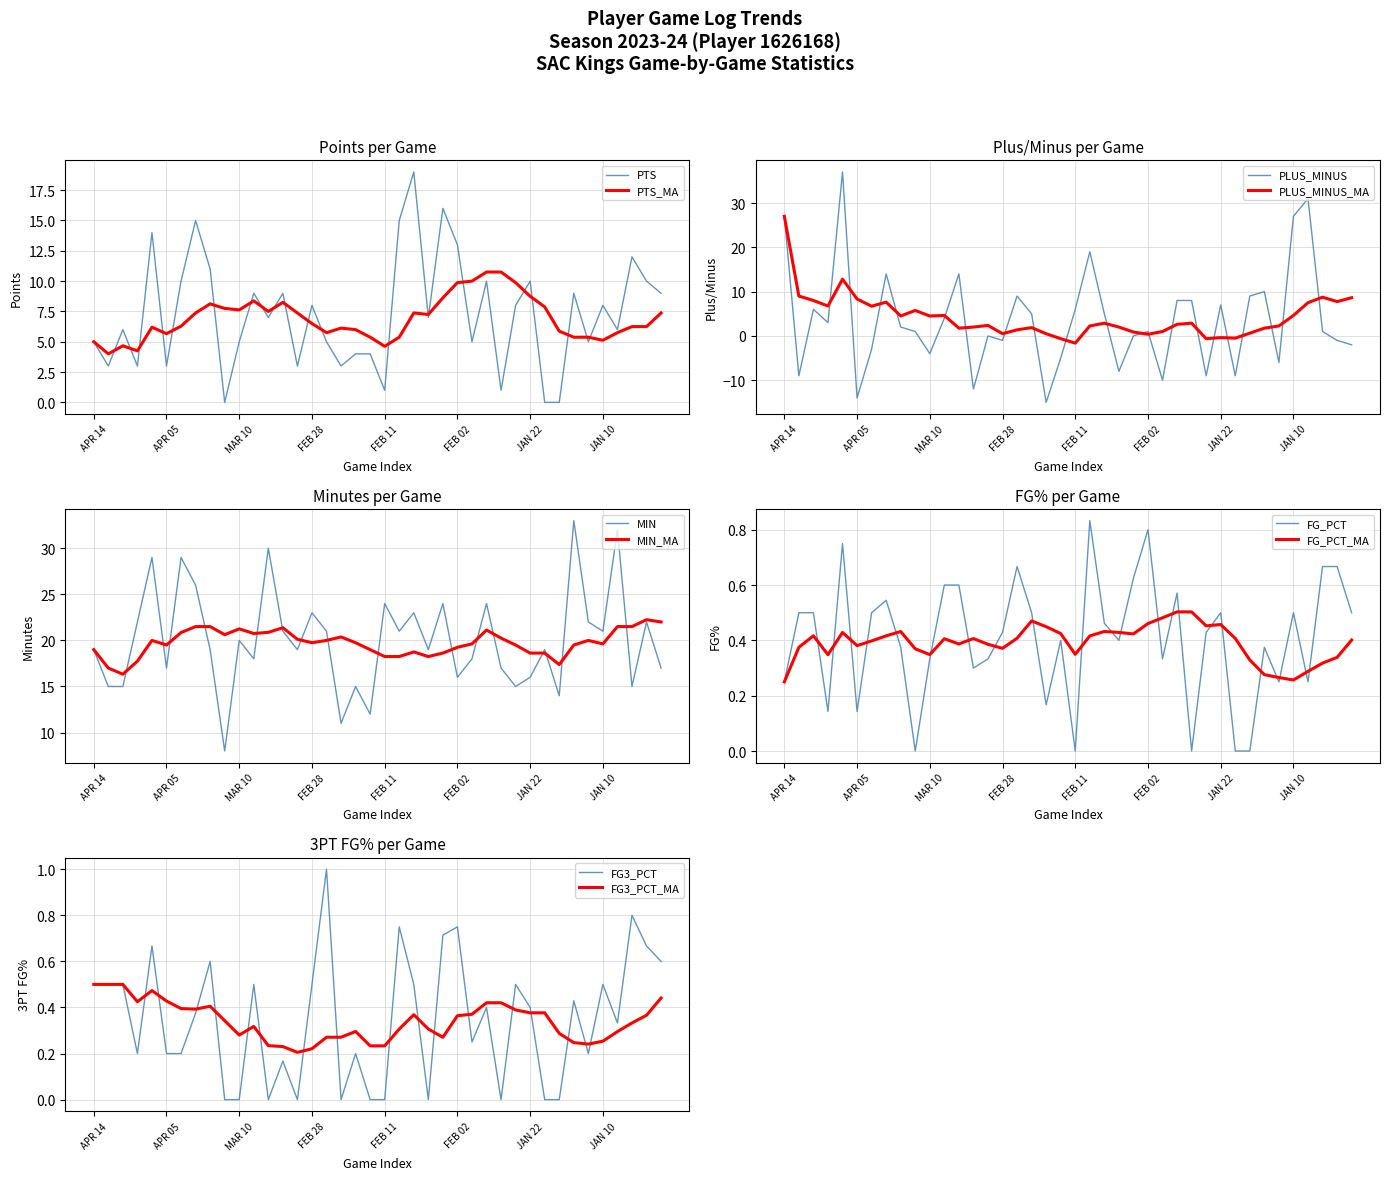

True or false: FG3_PCT and MIN intersect in this chart.

False